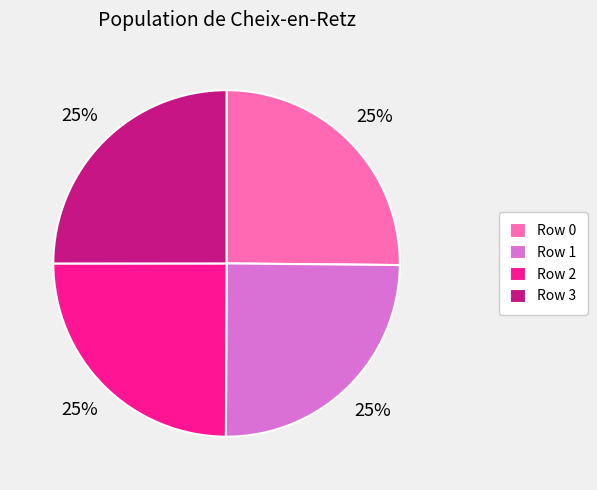

To the nearest percent, what percentage of the pie is Row 1?

25%